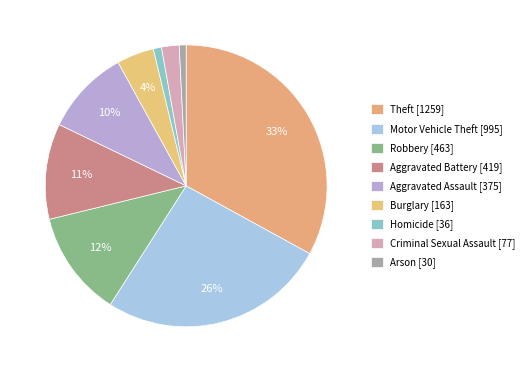

What is the largest slice in the pie chart?

Theft